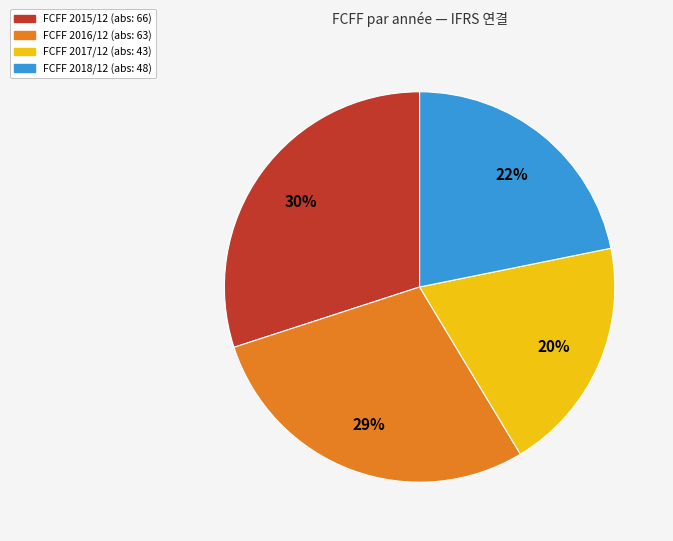

To the nearest percent, what is the difference between the largest and smallest slice percentages?

10%